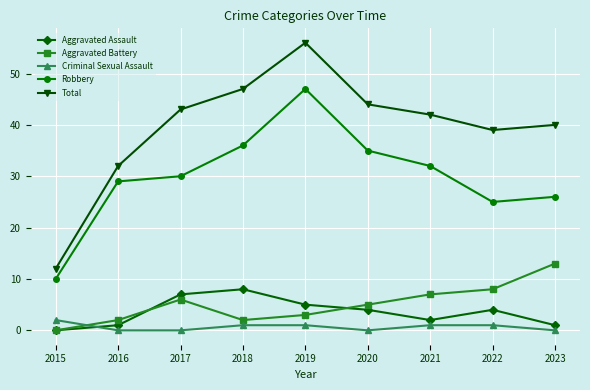

Which series has the largest range (max minus min)?

Total